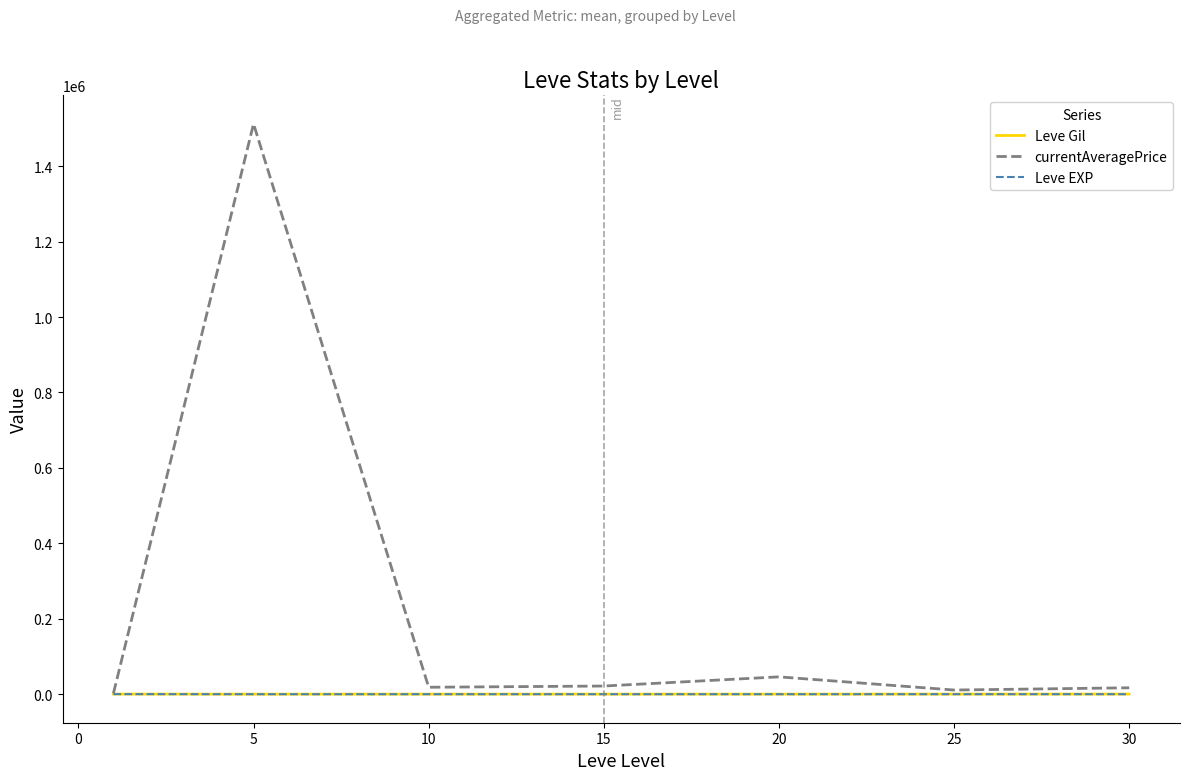

Which series has the largest total across all categories?

currentAveragePrice